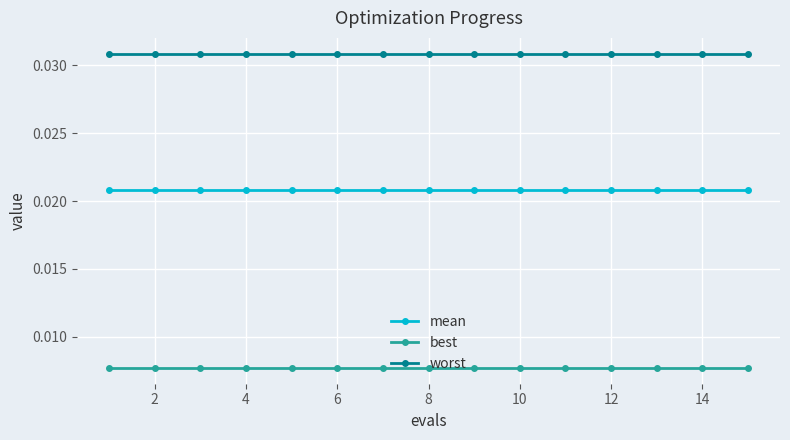

List the series in order of their overall mean, lowest first.

best, mean, worst